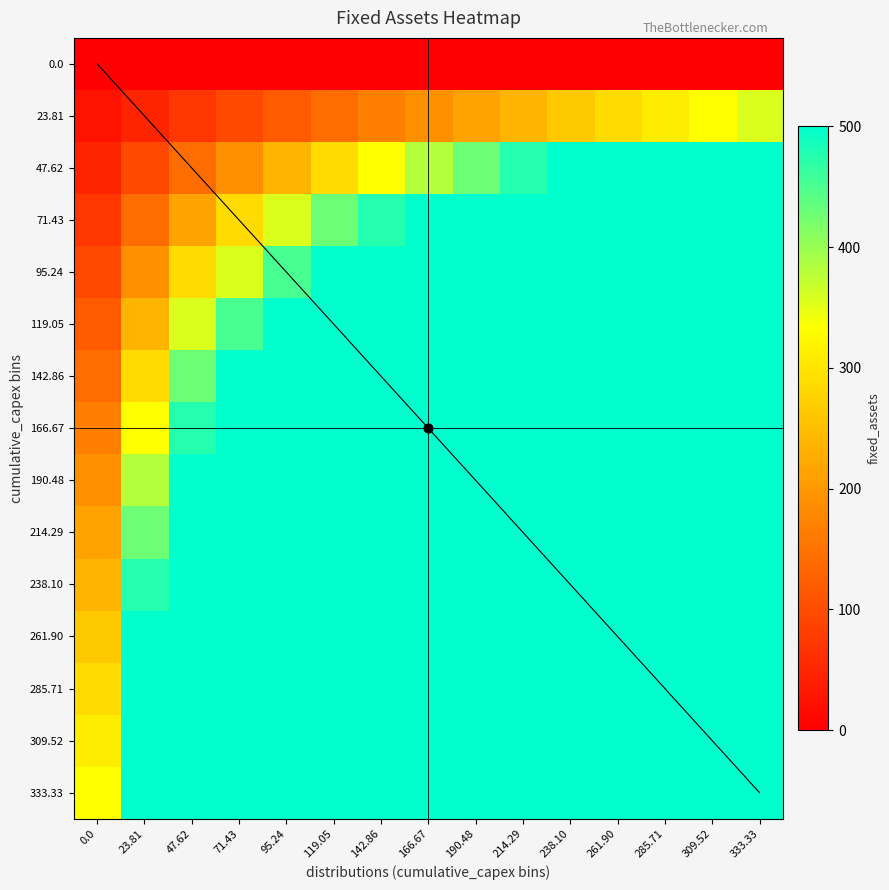

At which category is the sum across all series the highest?

333.33